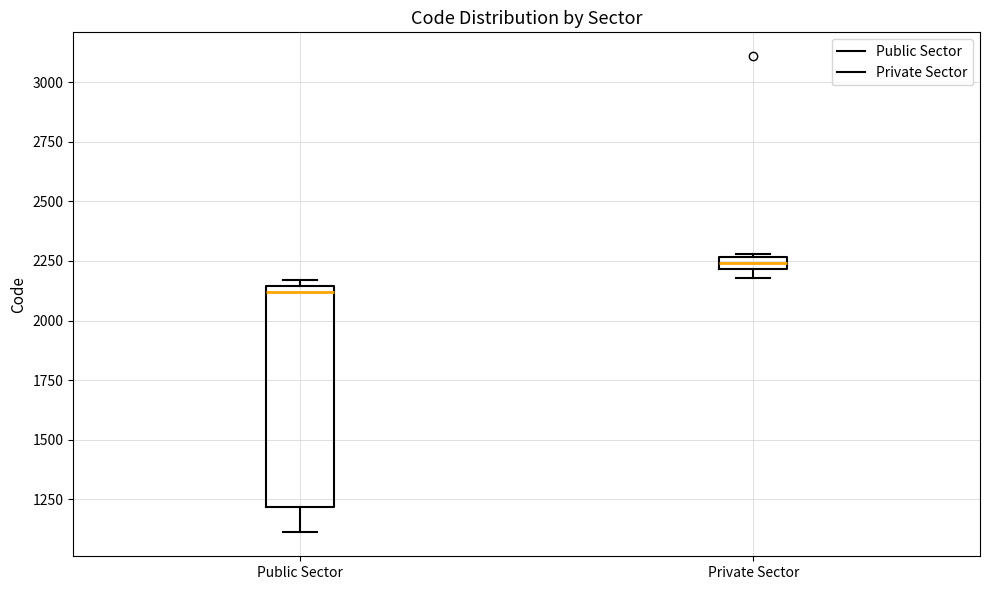

Which box has the lowest median line?

Public Sector